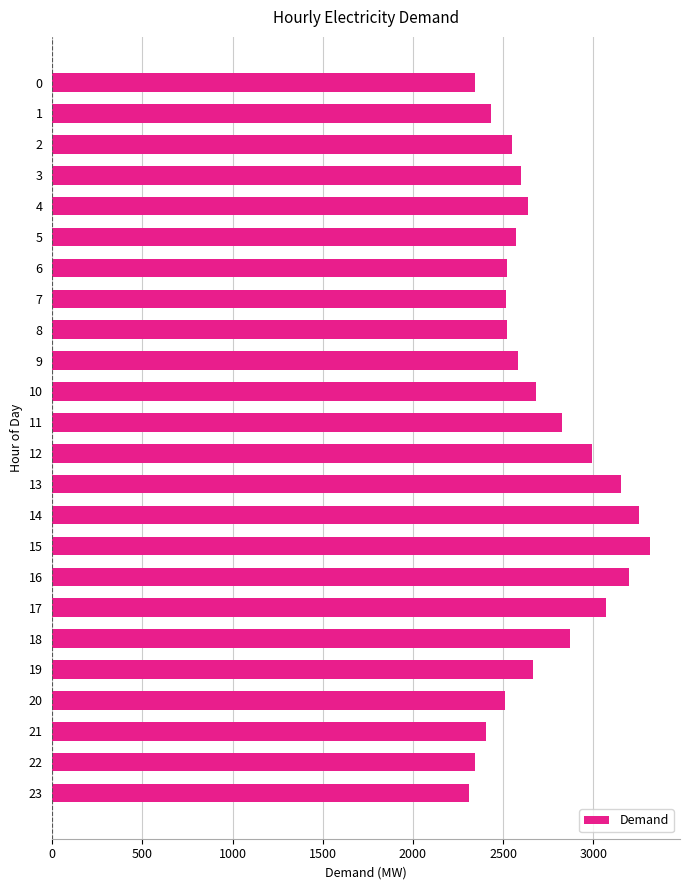

What is the value of the 18th bar from the top?

3071